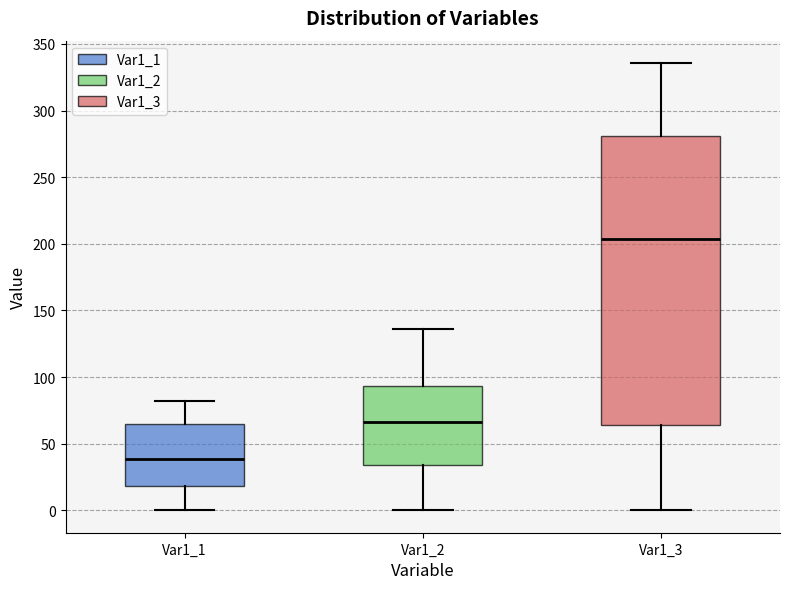

Which box is the tallest, from its lower edge to its upper edge?

Var1_3